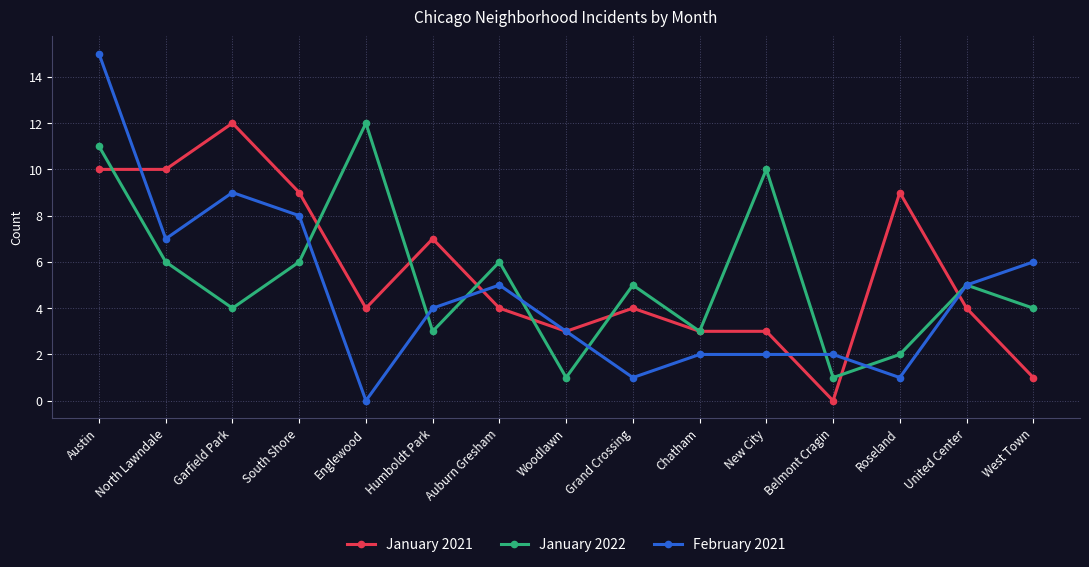

Does the chart display data point markers on the line(s)?

Yes